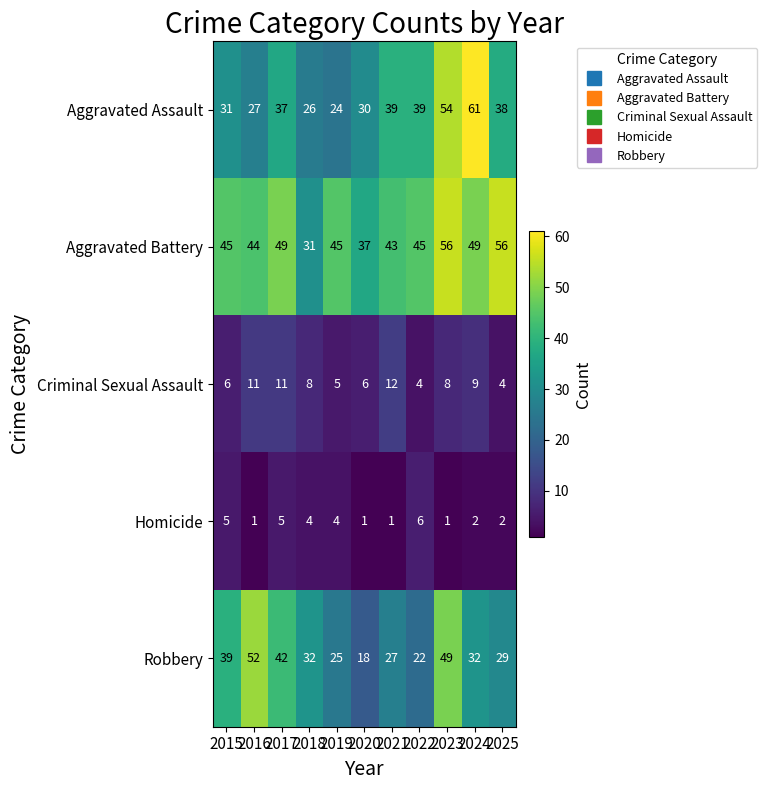

What is the average value of the Aggravated Assault series?

37